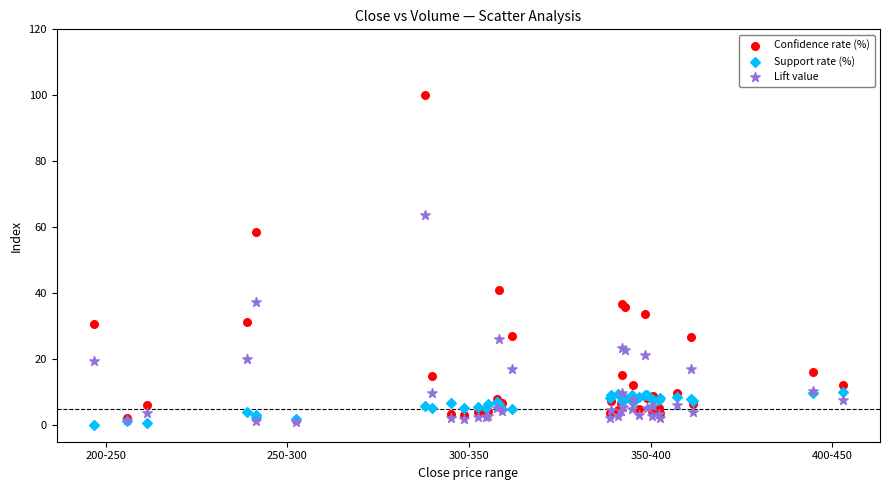

Which series has the widest spread of Y values?

Confidence rate (%)